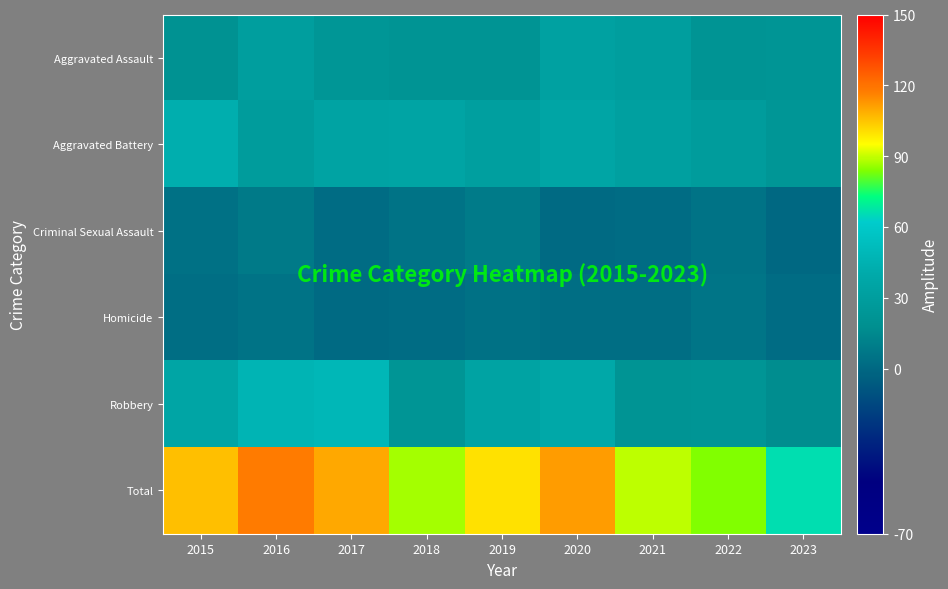

Count the number of data series in this chart.

6